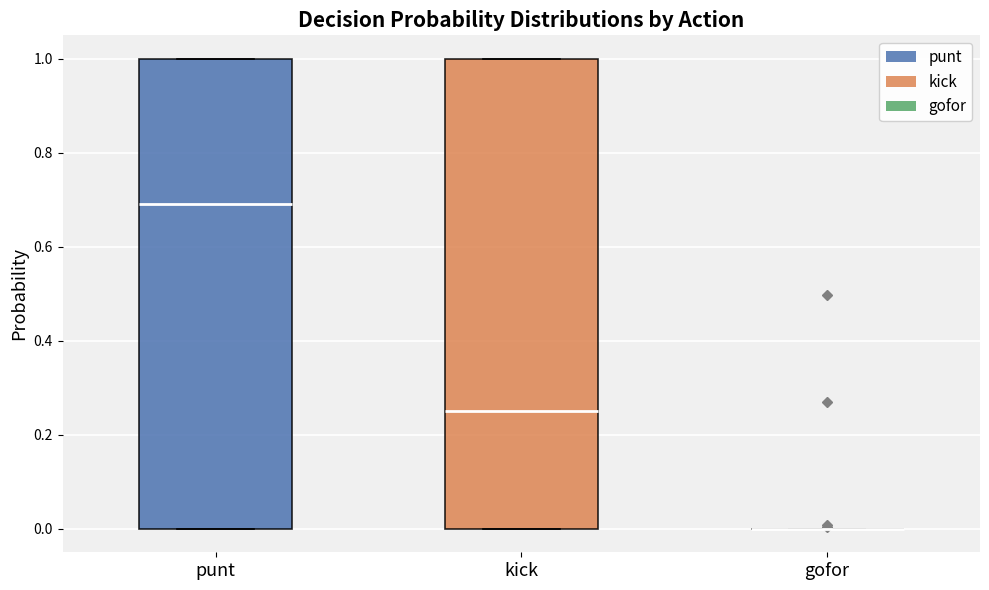

Reading left to right, read every box against the y-axis: the position of its median line, the range the box covers, and the ends of its whiskers. The values are not printed on the chart, so give them approximately, as read against the axis.

punt: median 0.70, box 0.00 to 1.00, whiskers 0.00 to 1.00
kick: median 0.26, box 0.00 to 1.00, whiskers 0.00 to 1.00
gofor: box collapsed to a line at 0.00, whiskers 0.00 to 0.00